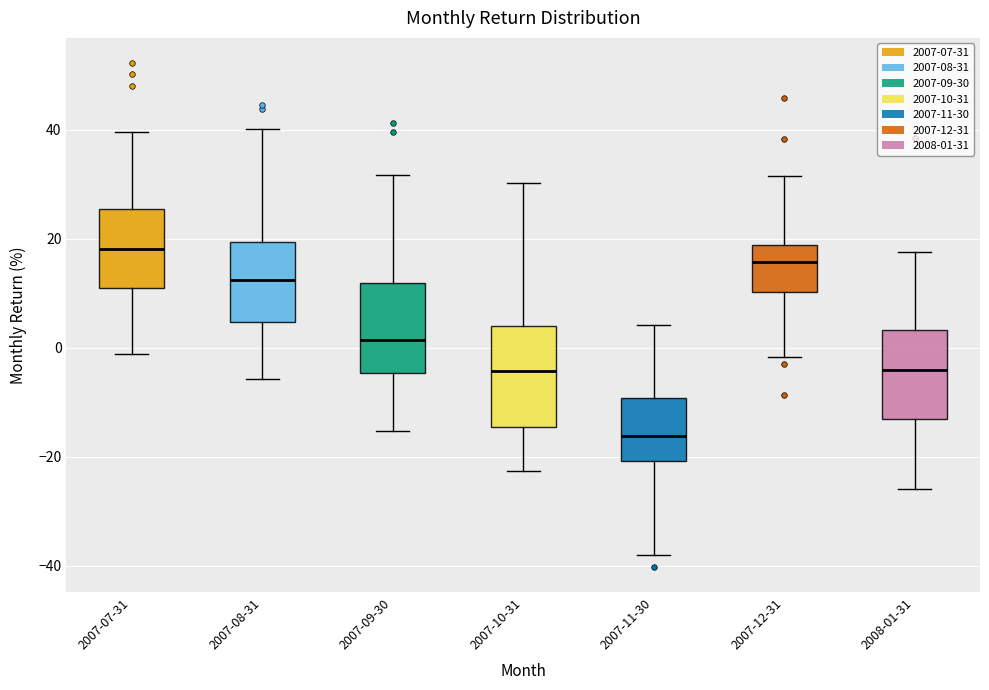

Reading left to right, transcribe this box plot: for each box, give where its median line is, the range the box spans, and where its two whiskers end, as read against the y-axis. The values are not printed on the chart, so give them approximately, as read against the axis.

2007-07-31: median 18, box 12 to 26, whiskers -2 to 40
2007-08-31: median 12, box 4 to 20, whiskers -6 to 40
2007-09-30: median 2, box -4 to 12, whiskers -16 to 32
2007-10-31: median -4, box -14 to 4, whiskers -22 to 30
2007-11-30: median -16, box -20 to -10, whiskers -38 to 4
2007-12-31: median 16, box 10 to 18, whiskers -2 to 32
2008-01-31: median -4, box -14 to 4, whiskers -26 to 18